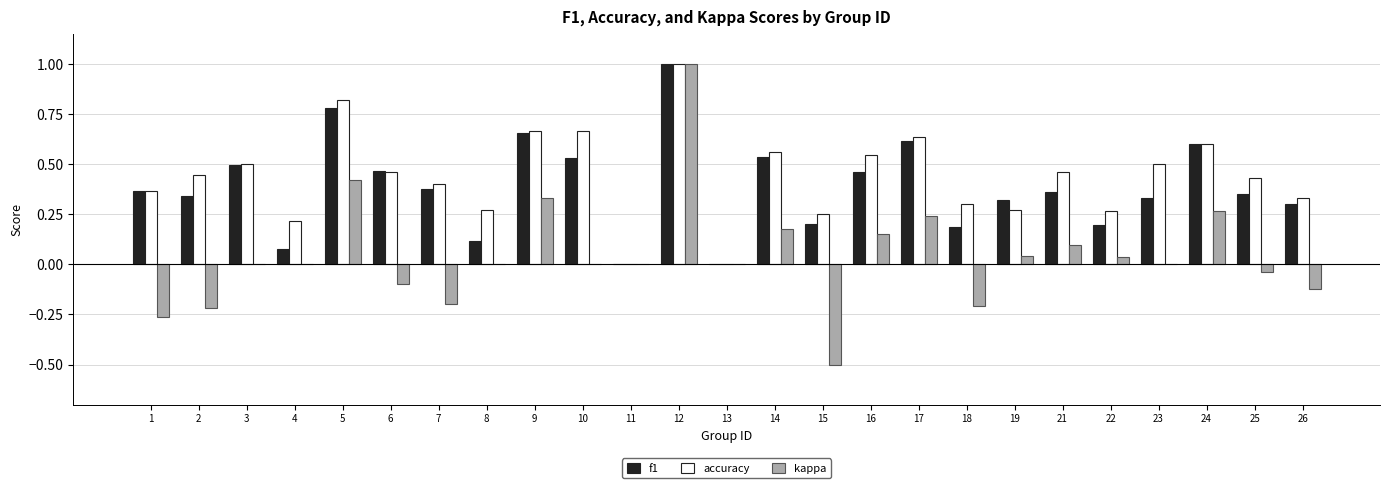

At which category is the sum across all series the highest?

12